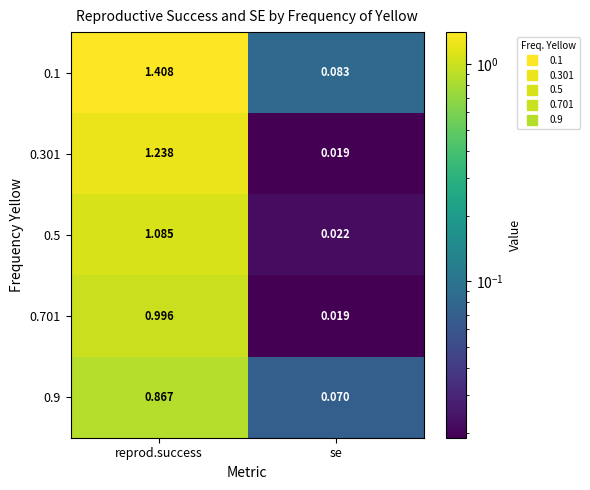

List the labels in order of 0.9 value, smallest first.

se, reprod.success